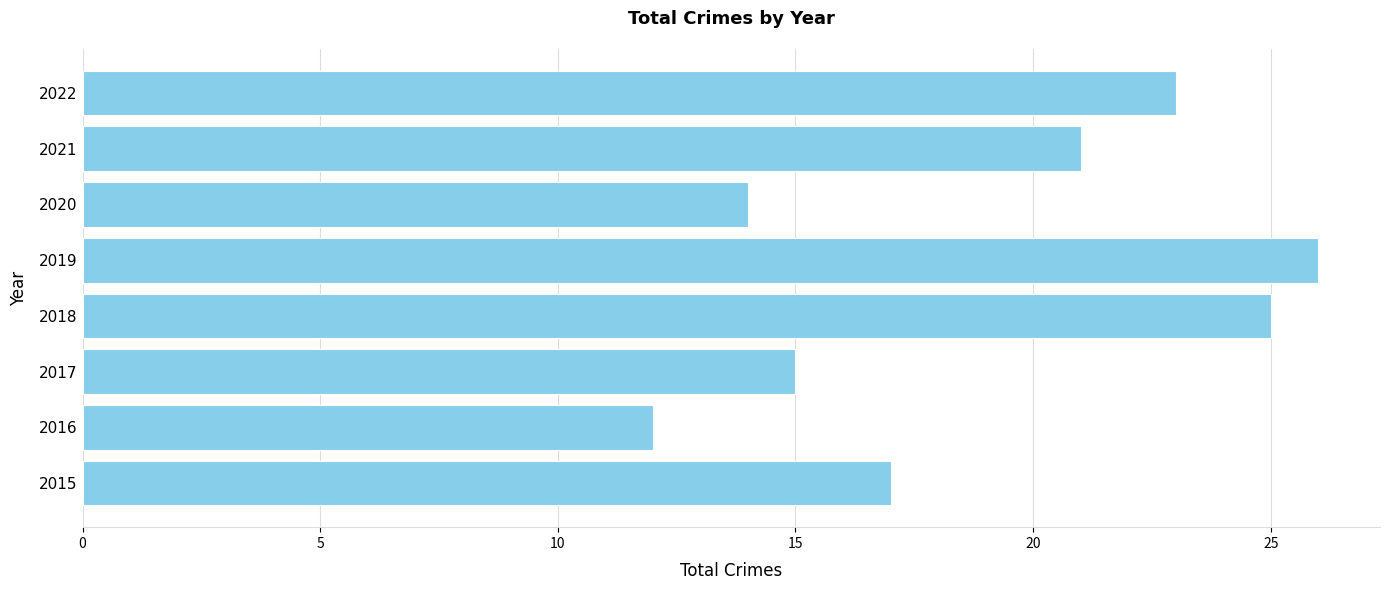

Are the bars grouped side by side (vs. stacked)?

No